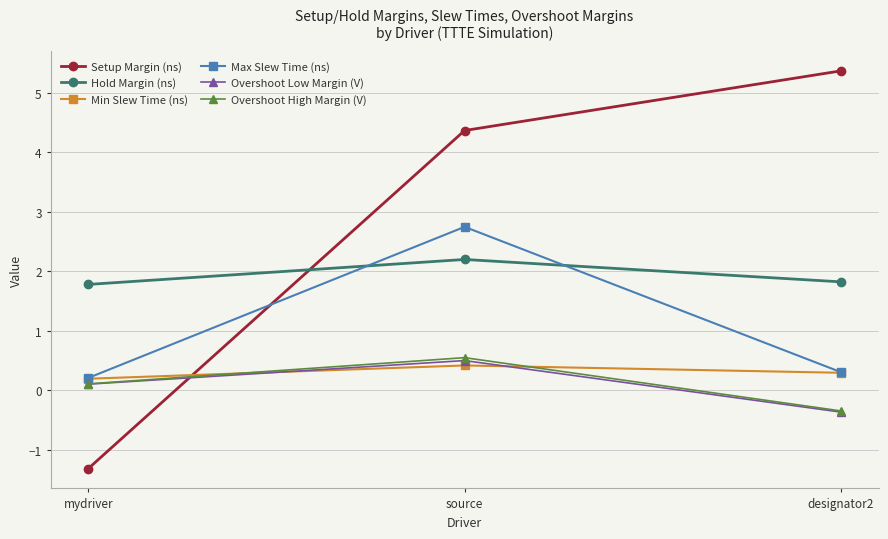

Is it true that Min Slew Time (ns) equals 0.7 at source?

False